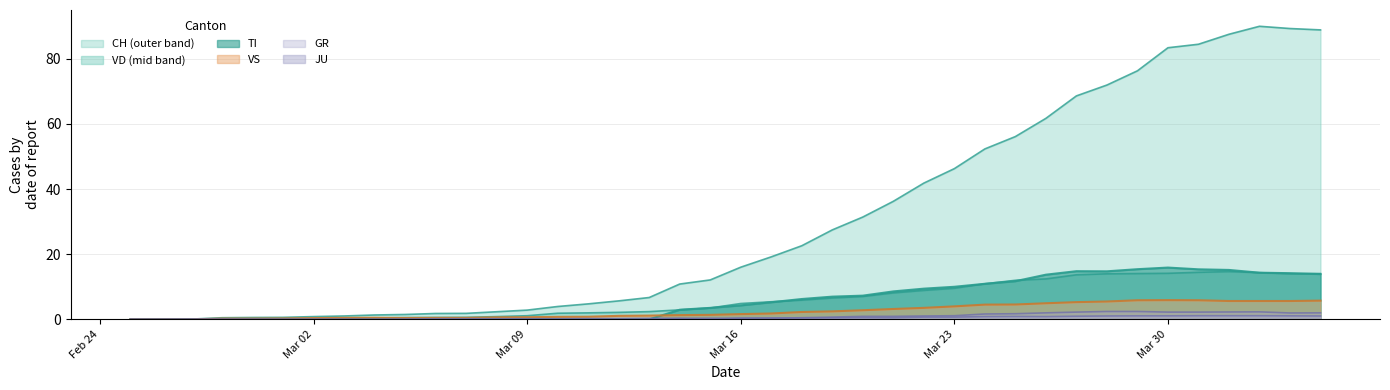

Is it true that CH equals 4.5 at Mar 09?

False